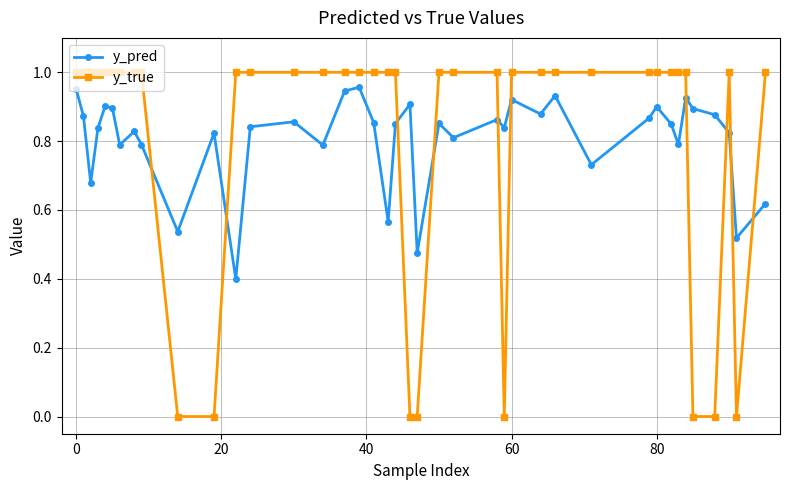

After their last crossing, which series has the higher values: y_pred or y_true?

y_true